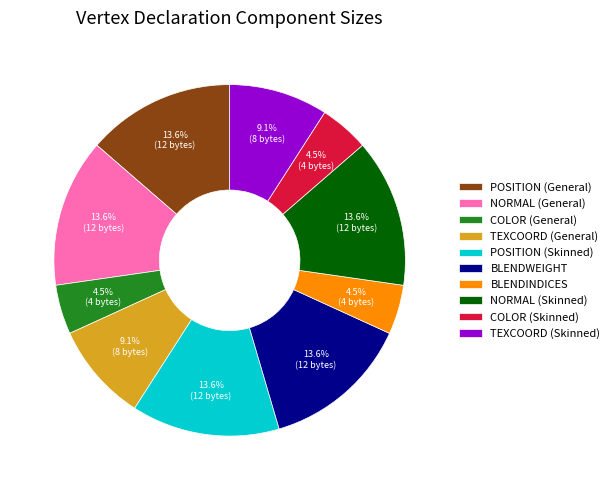

What percentage is the POSITION (General) slice, to the nearest percent?

14%